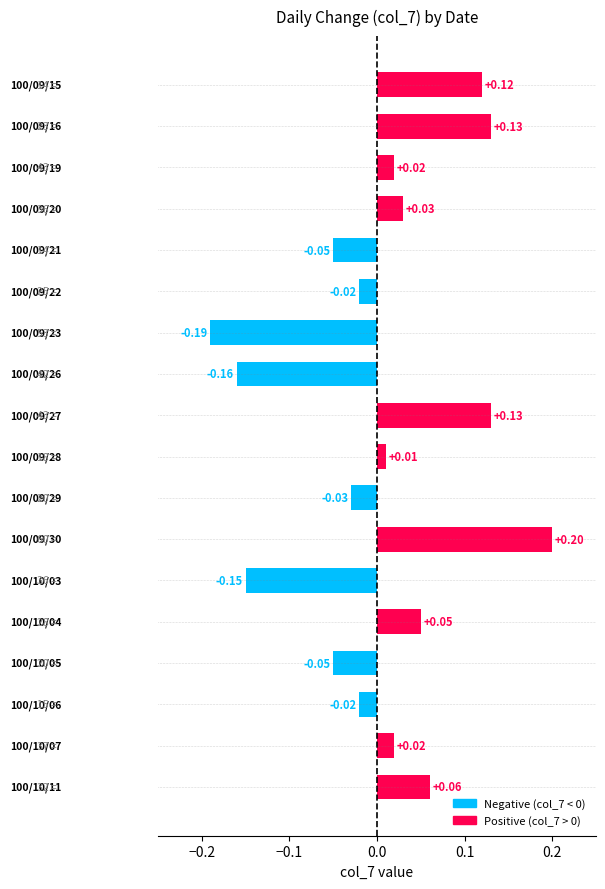

How many values exceed 0?

10